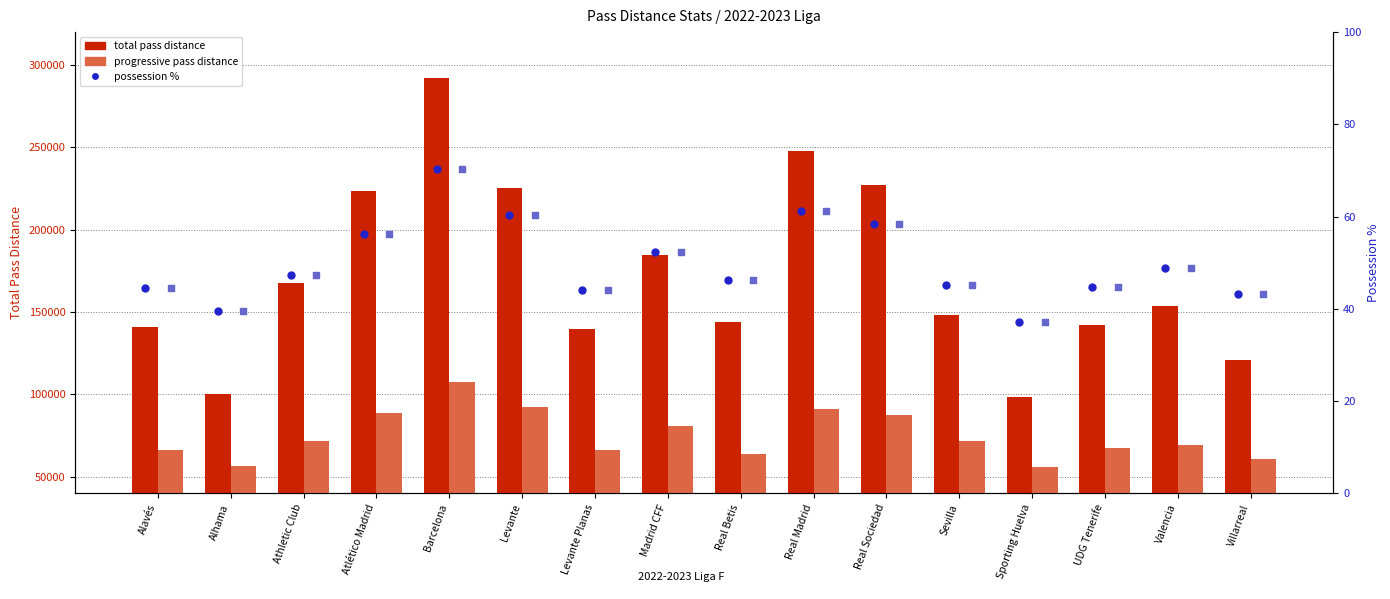

Which series has the widest spread of Y values?

total pass distance